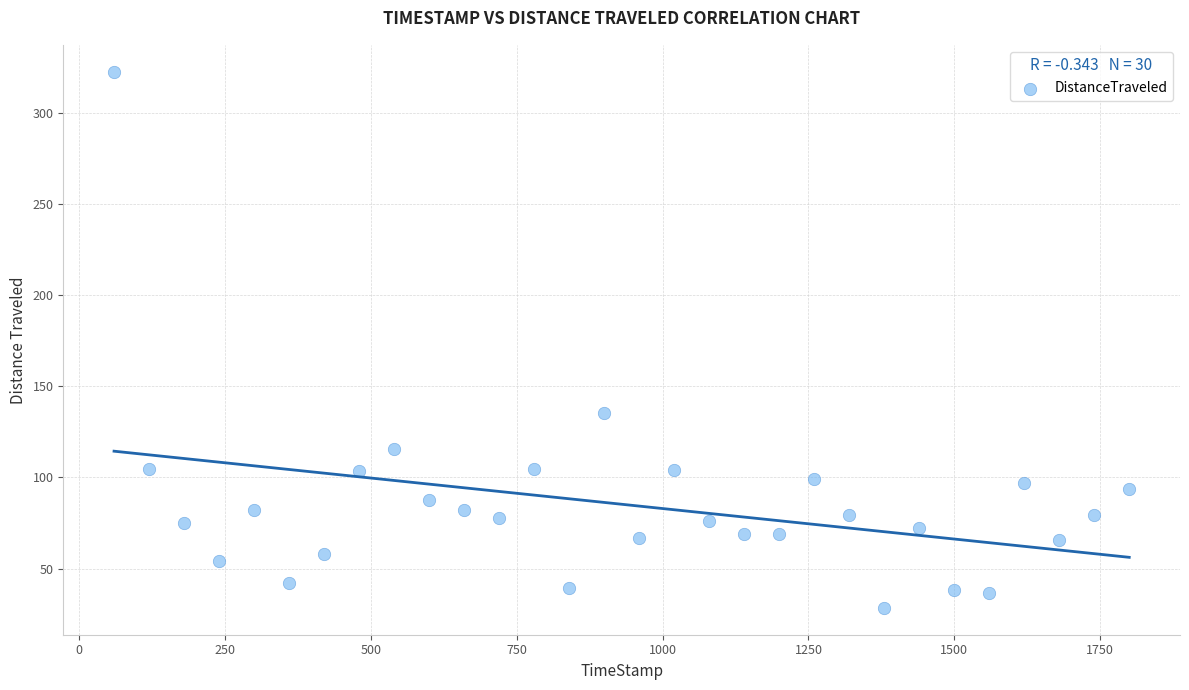

What Y value in the scatter plot is closest to 175?

135.1